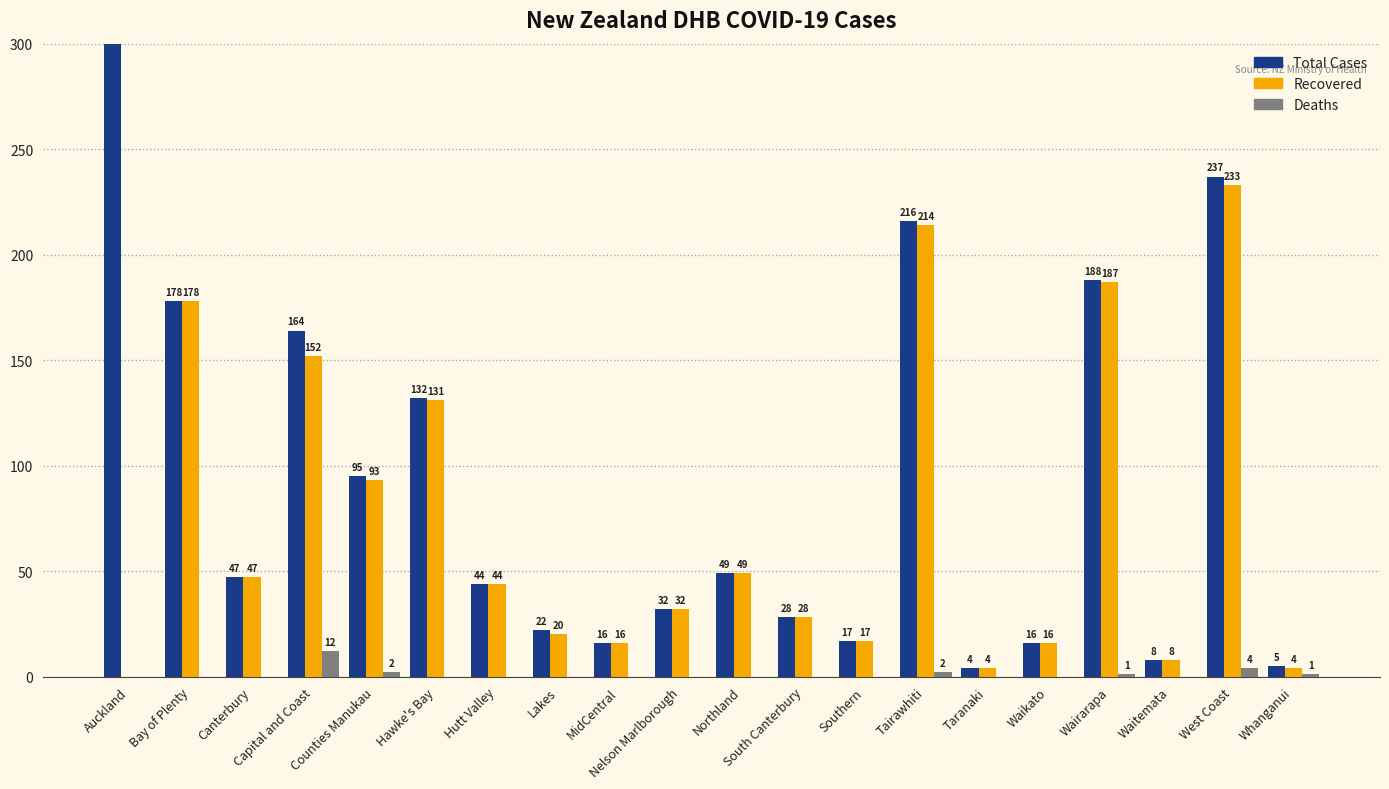

Are the bars horizontal?

No